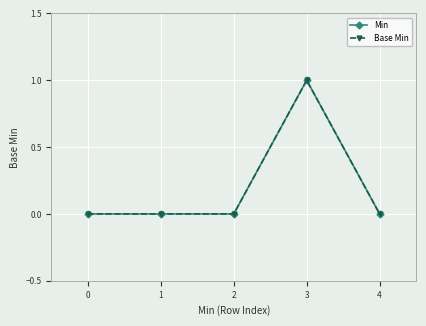

What is the maximum value shown in the chart?

1